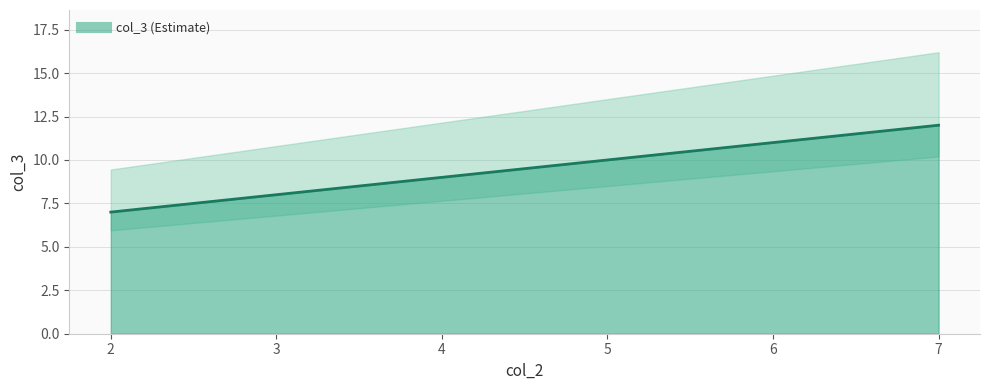

Rank the categories by value from highest to lowest.

7, 6, 5, 4, 3, 2